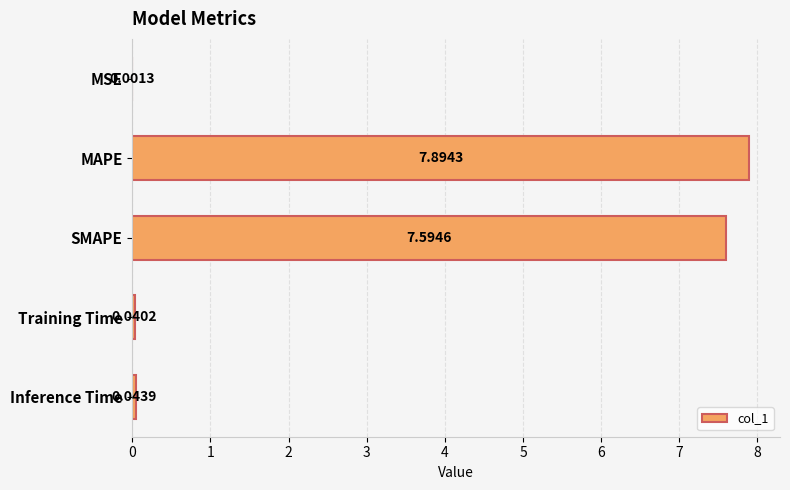

Which label corresponds to the largest value in the chart?

MAPE